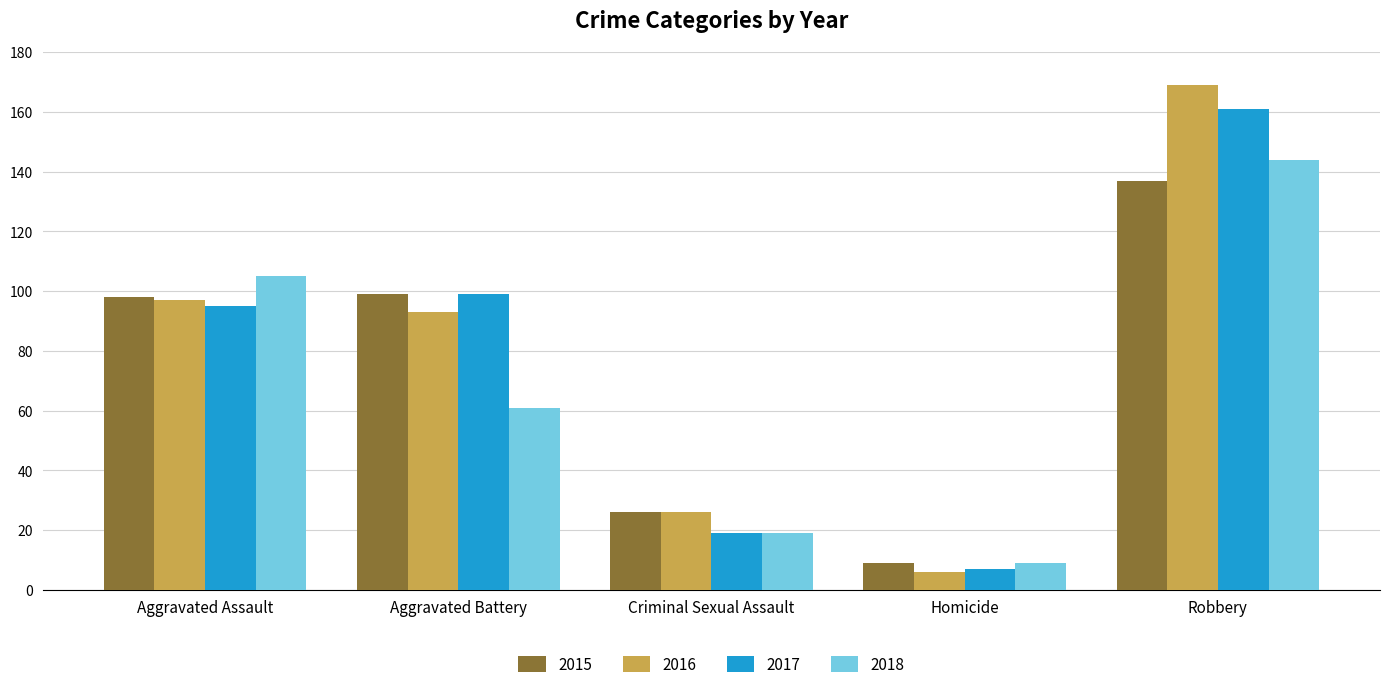

Reading left to right, transcribe all the data shown in this chart.

2015: 98	99	26	9	137
2016: 97	93	26	6	169
2017: 95	99	19	7	161
2018: 105	61	19	9	144